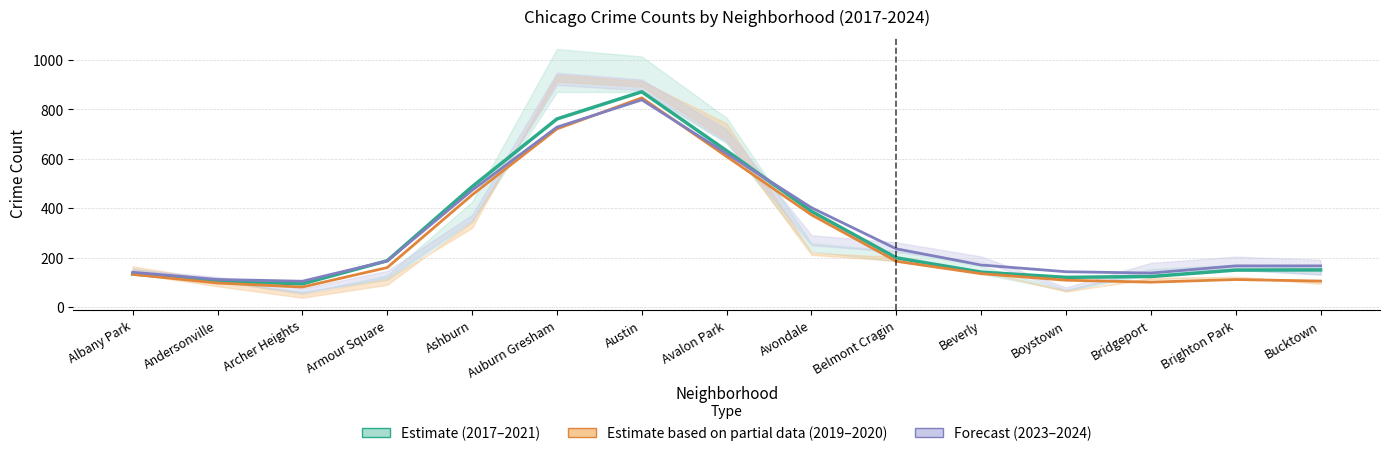

The value of Forecast (2023–2024) at Andersonville is 111.8. True or false?

True